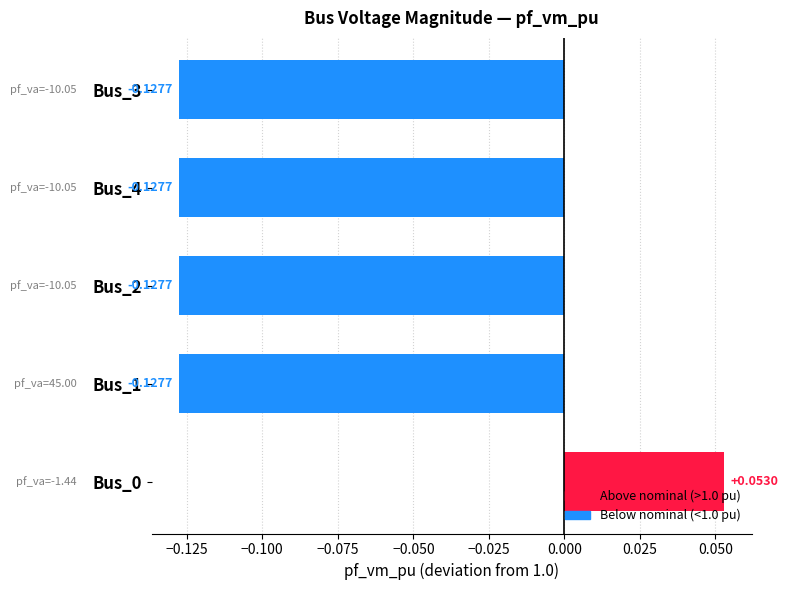

Which category has the lowest value across all series?

Bus_4